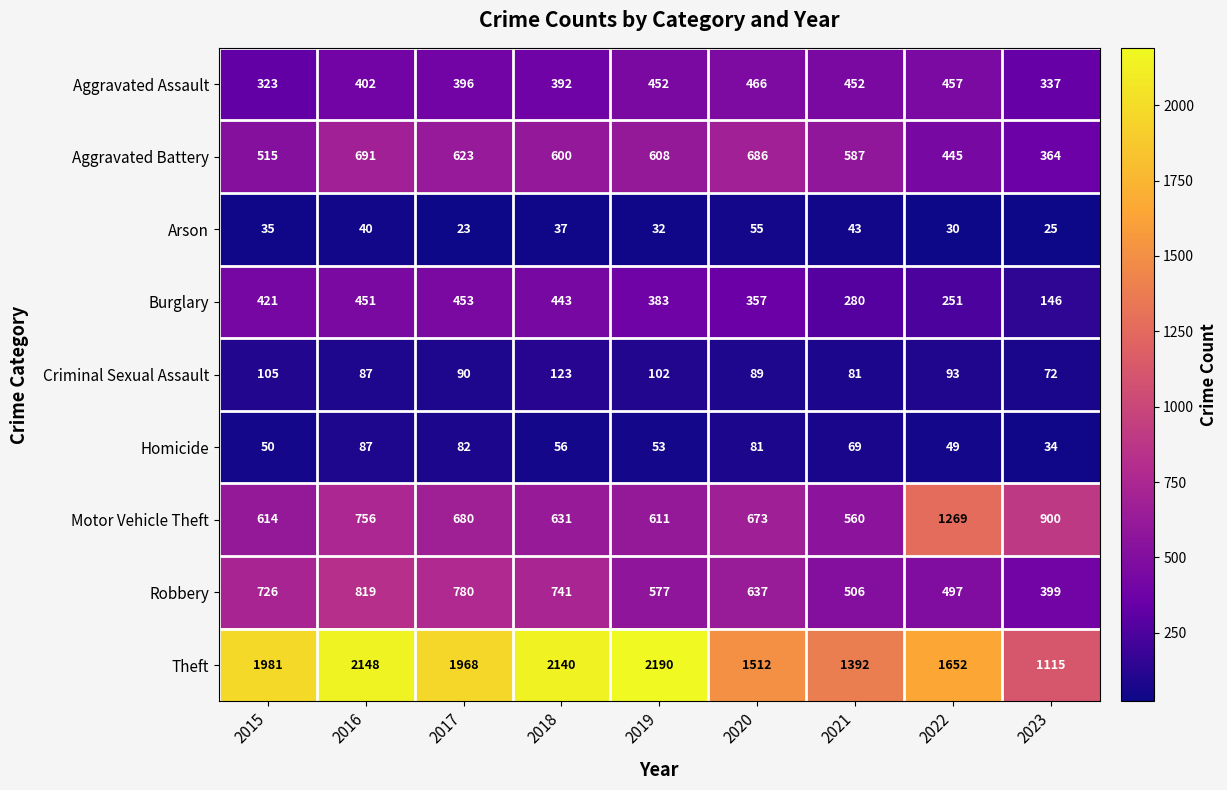

At 2022, list the series in order from largest to smallest.

Theft, Motor Vehicle Theft, Robbery, Aggravated Assault, Aggravated Battery, Burglary, Criminal Sexual Assault, Homicide, Arson